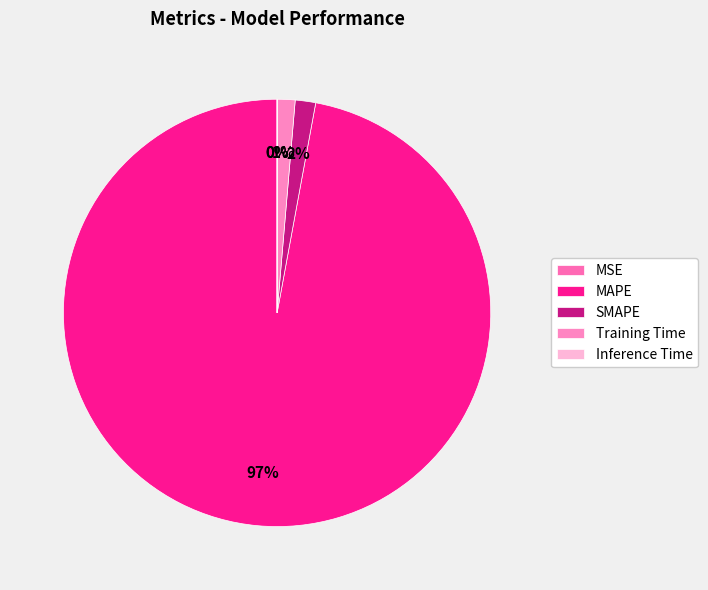

What is the change in value from MSE to SMAPE?

+2.0